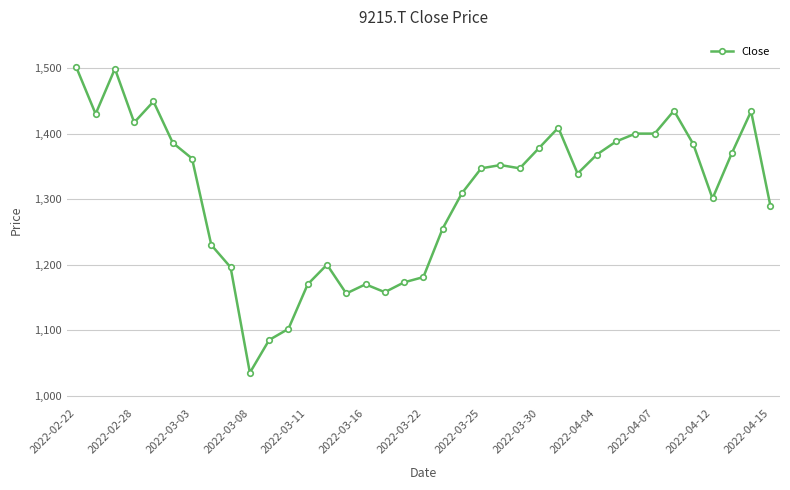

What is the maximum value shown in the chart?

1501